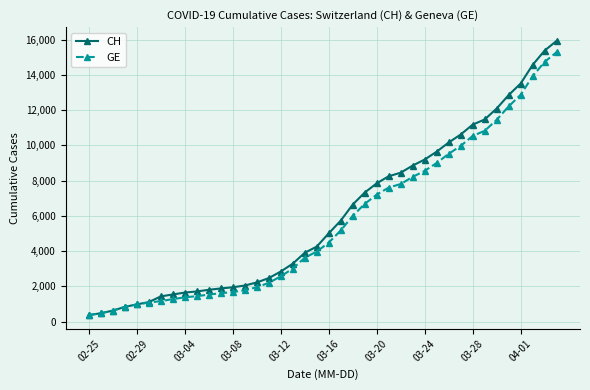

What is the value of the CH point at the 32nd from the left?

10613